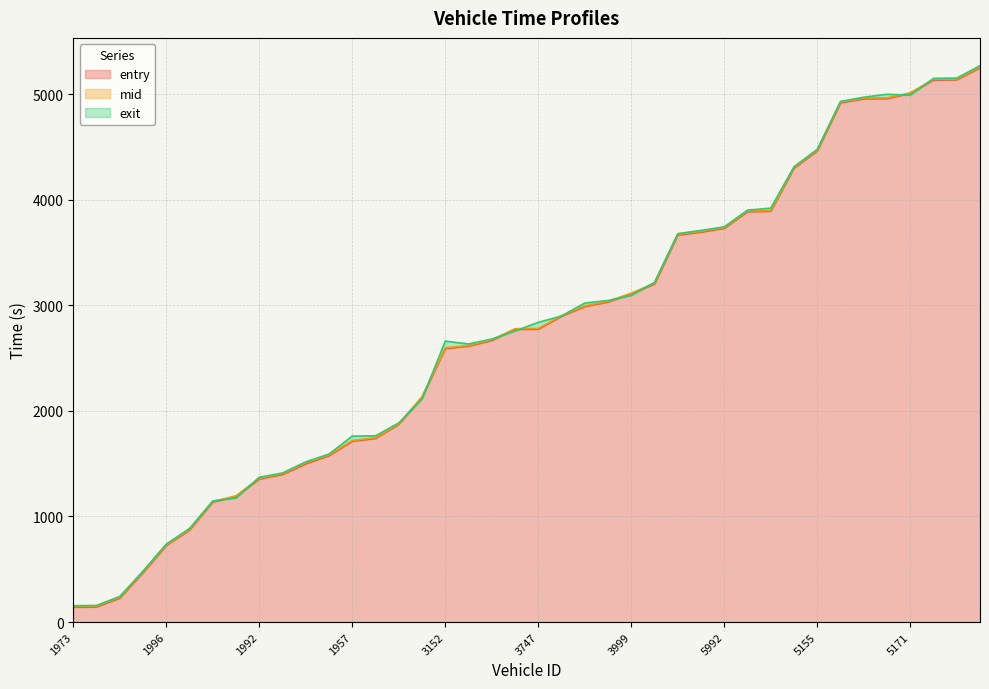

True or false: entry and mid intersect in this chart.

False